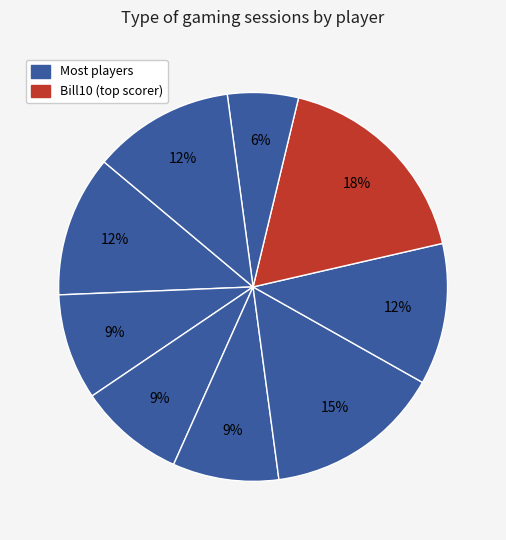

Count the number of slices in the pie.

9